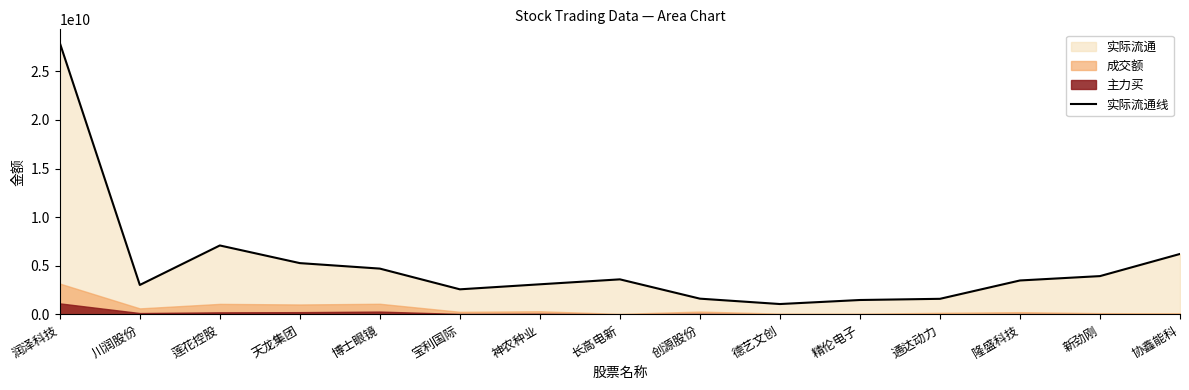

What is the average value?

5118144445